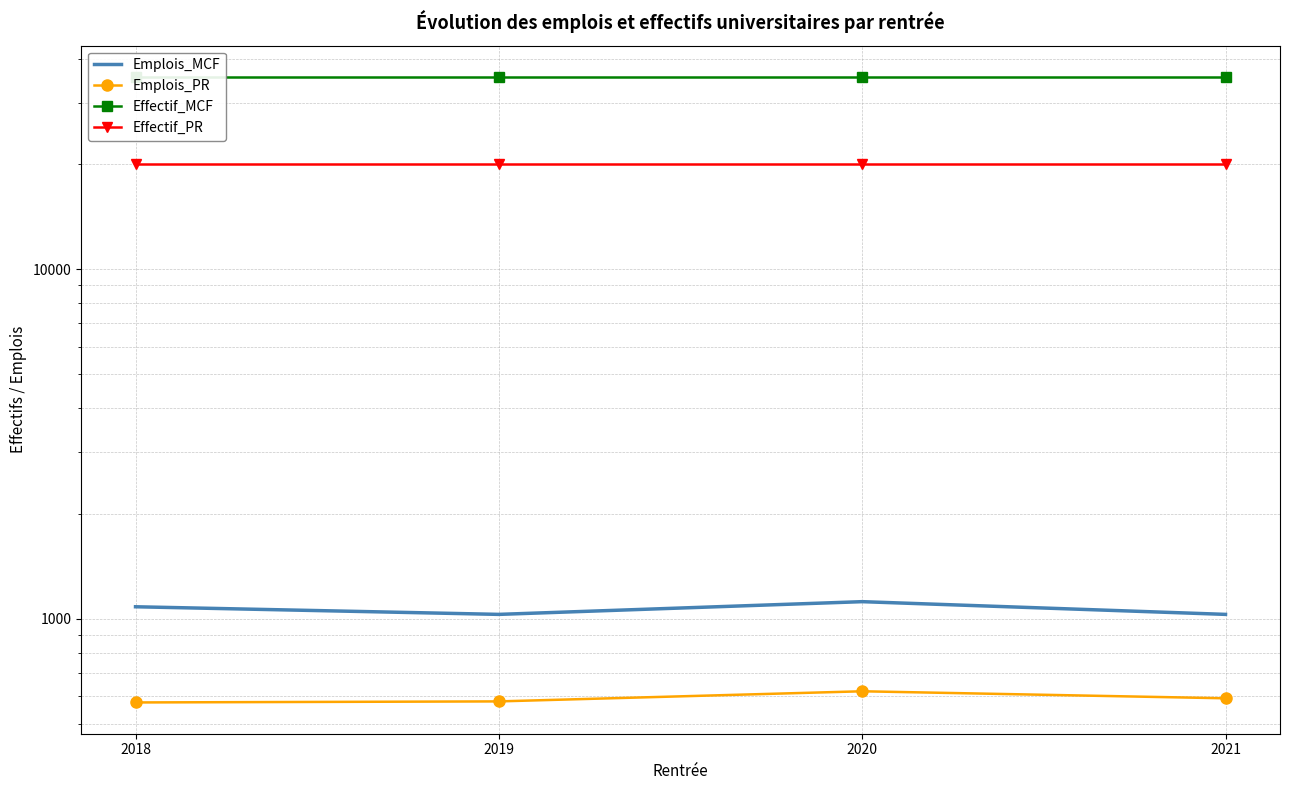

Between 2021 and 2020, which is larger?

2020